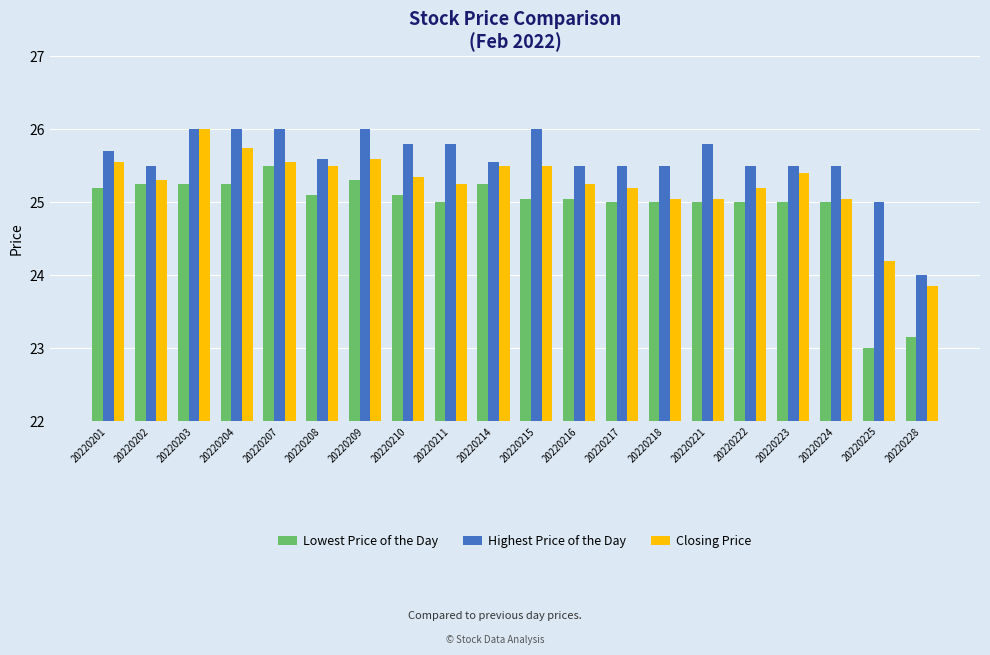

What is the difference between the Closing Price values at 20220225 and 20220223?

1.2